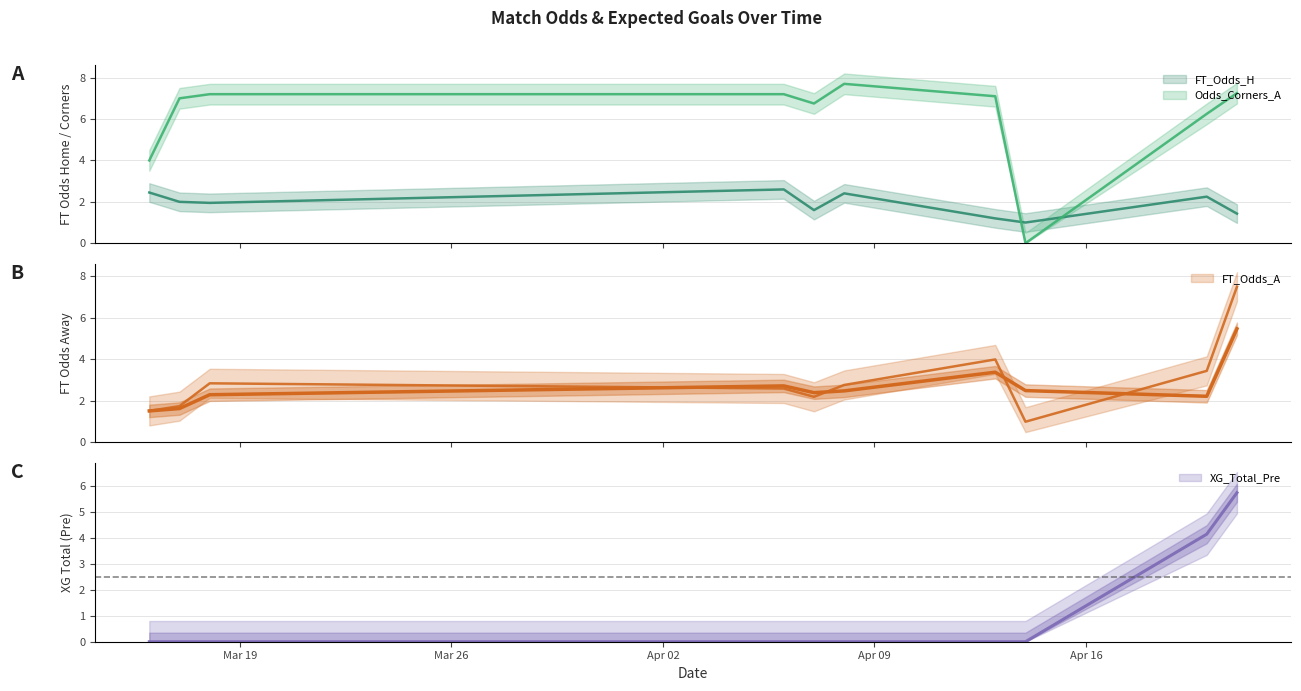

At which category is the sum across all series the highest?

2021-04-21